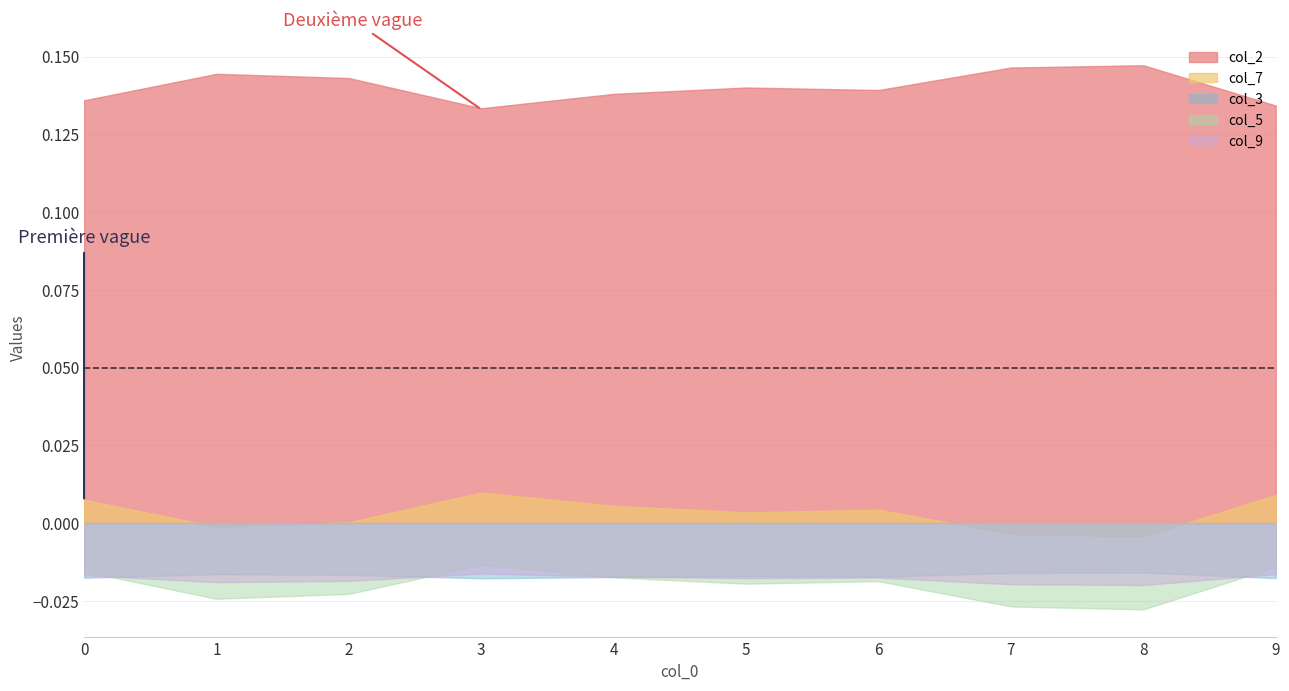

What is the sum of all col_5 values?

-0.2